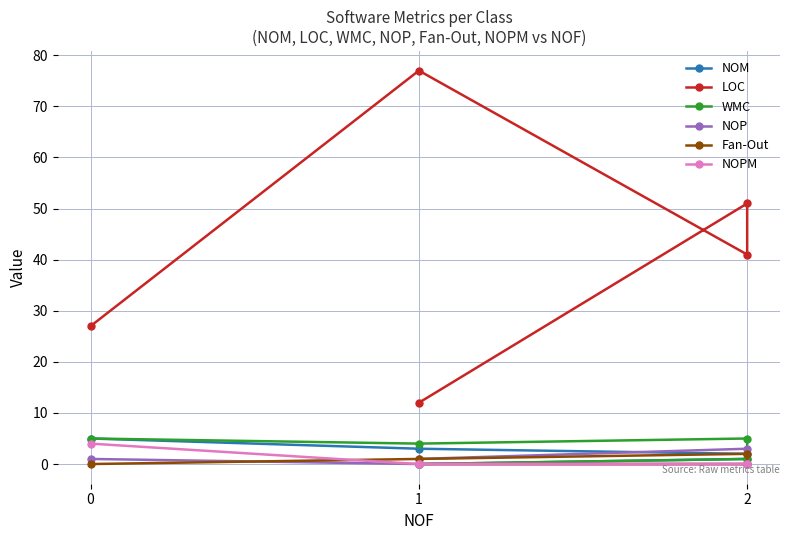

How many lines are shown in the chart?

6